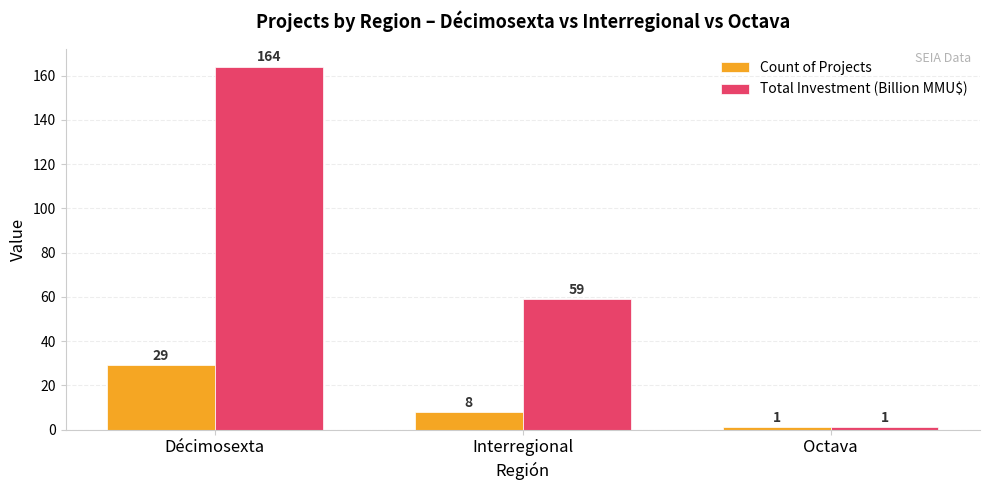

Which category has the highest value in the Total Investment (Billion MMU$) series?

Décimosexta